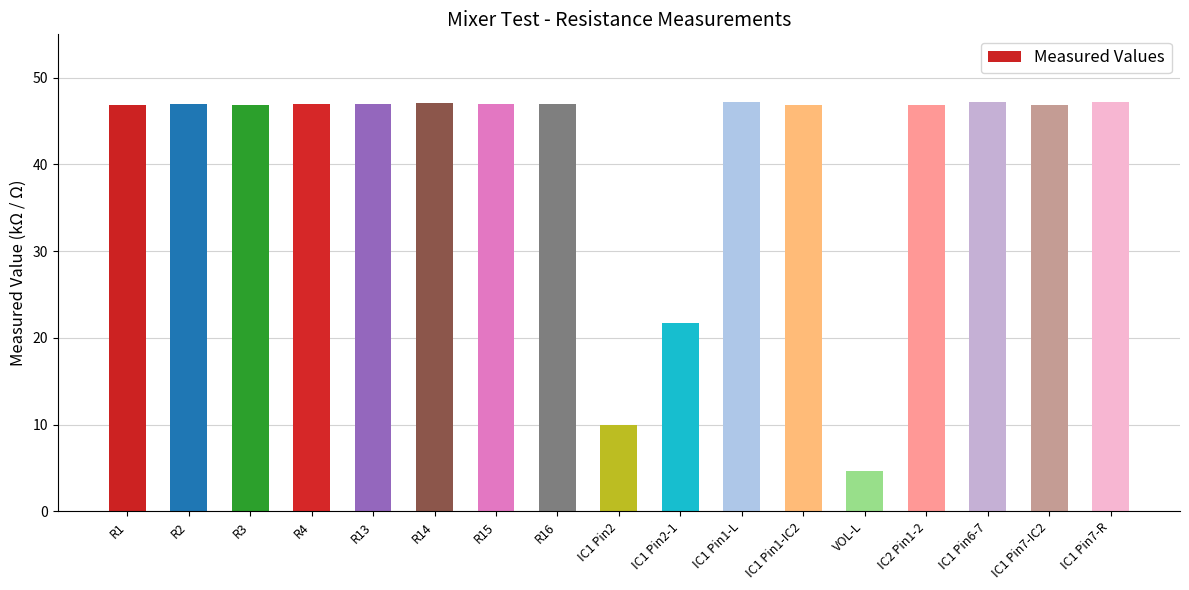

What is the value of the 15th bar from the left?

47.2